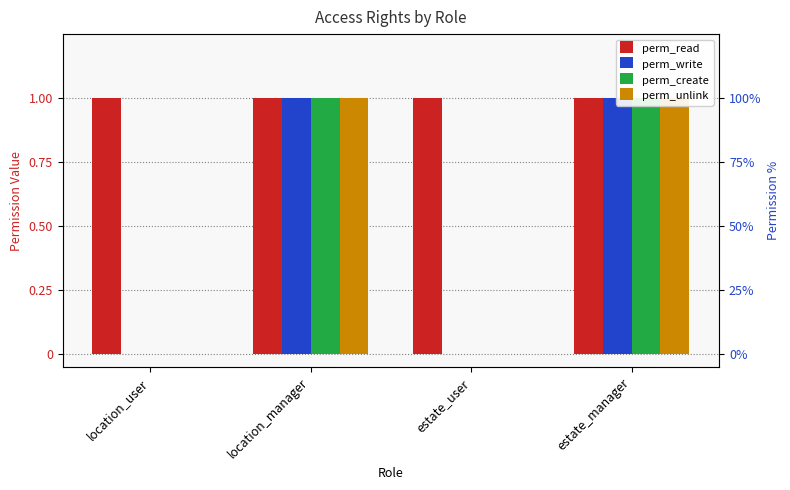

Which series has the widest spread of values?

perm_write